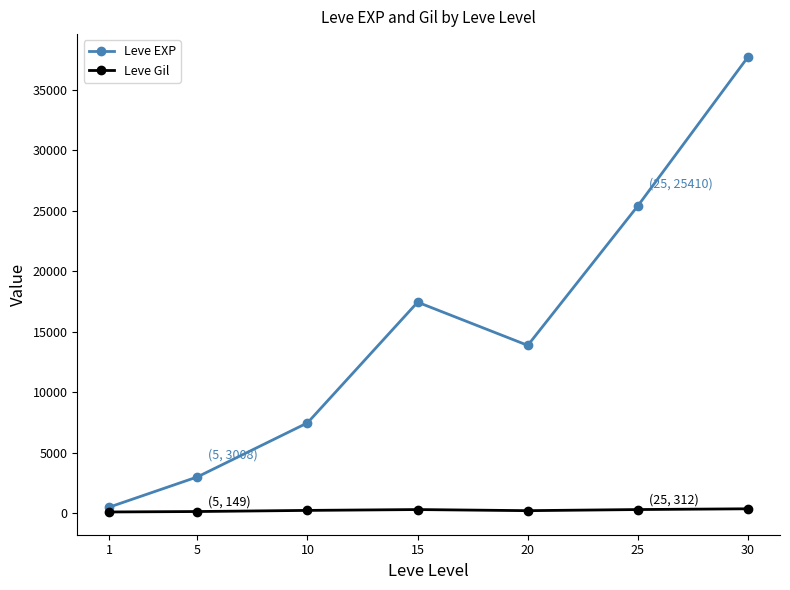

True or false: Leve Gil and Leve EXP intersect in this chart.

False